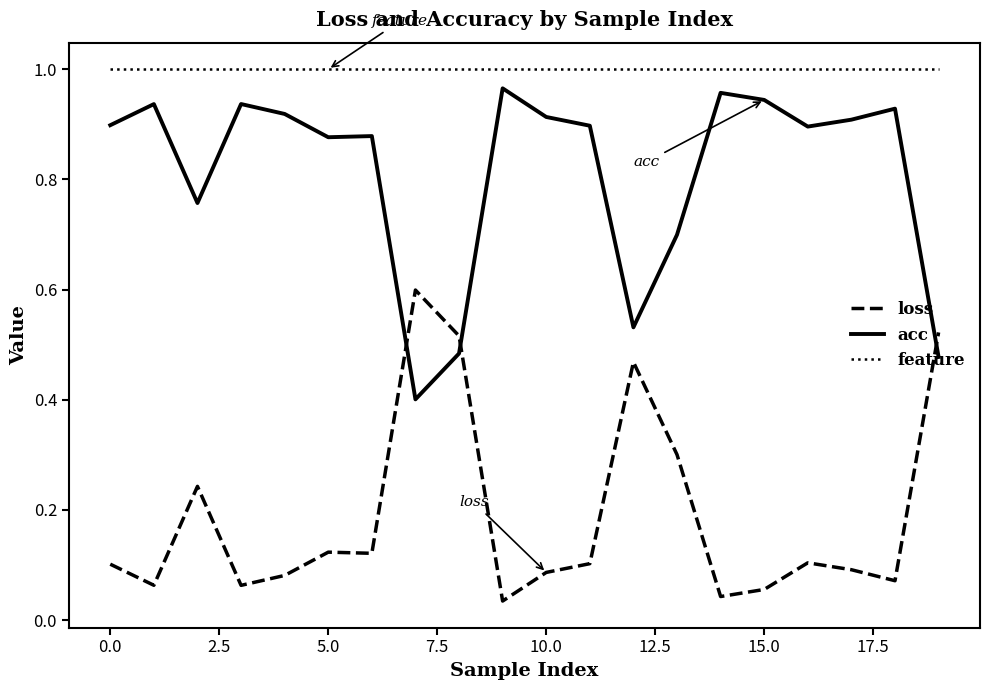

True or false: loss has more than 2 interior local peaks.

True